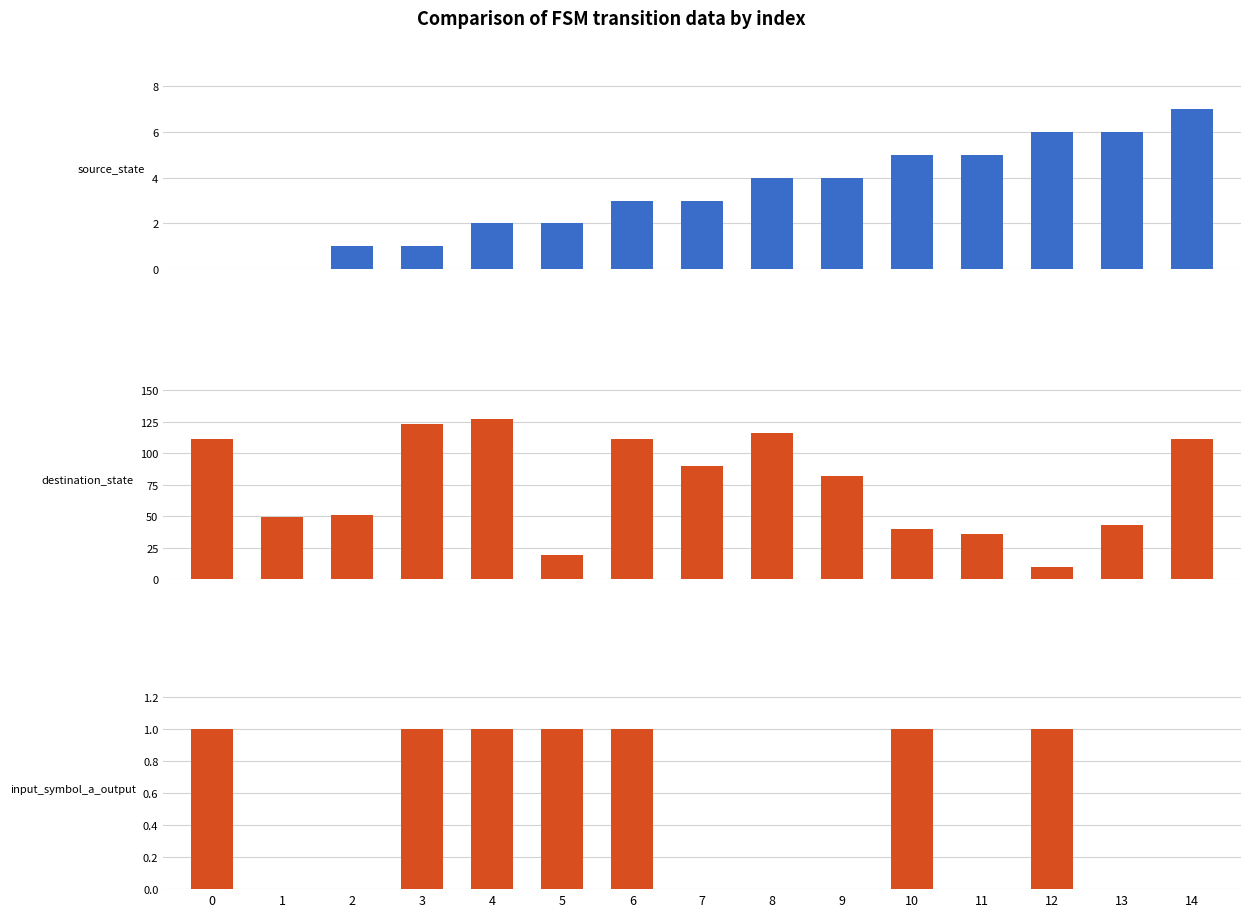

Reading left to right, extract all data points from this chart.

source_state: 0=0	1=0	2=1	3=1	4=2	5=2	6=3	7=3	8=4	9=4	10=5	11=5	12=6	13=6	14=7
destination_state: 0=111	1=49	2=51	3=123	4=127	5=19	6=111	7=90	8=116	9=82	10=40	11=36	12=10	13=43	14=111
input_symbol_a_output: 0=1	1=0	2=0	3=1	4=1	5=1	6=1	7=0	8=0	9=0	10=1	11=0	12=1	13=0	14=0